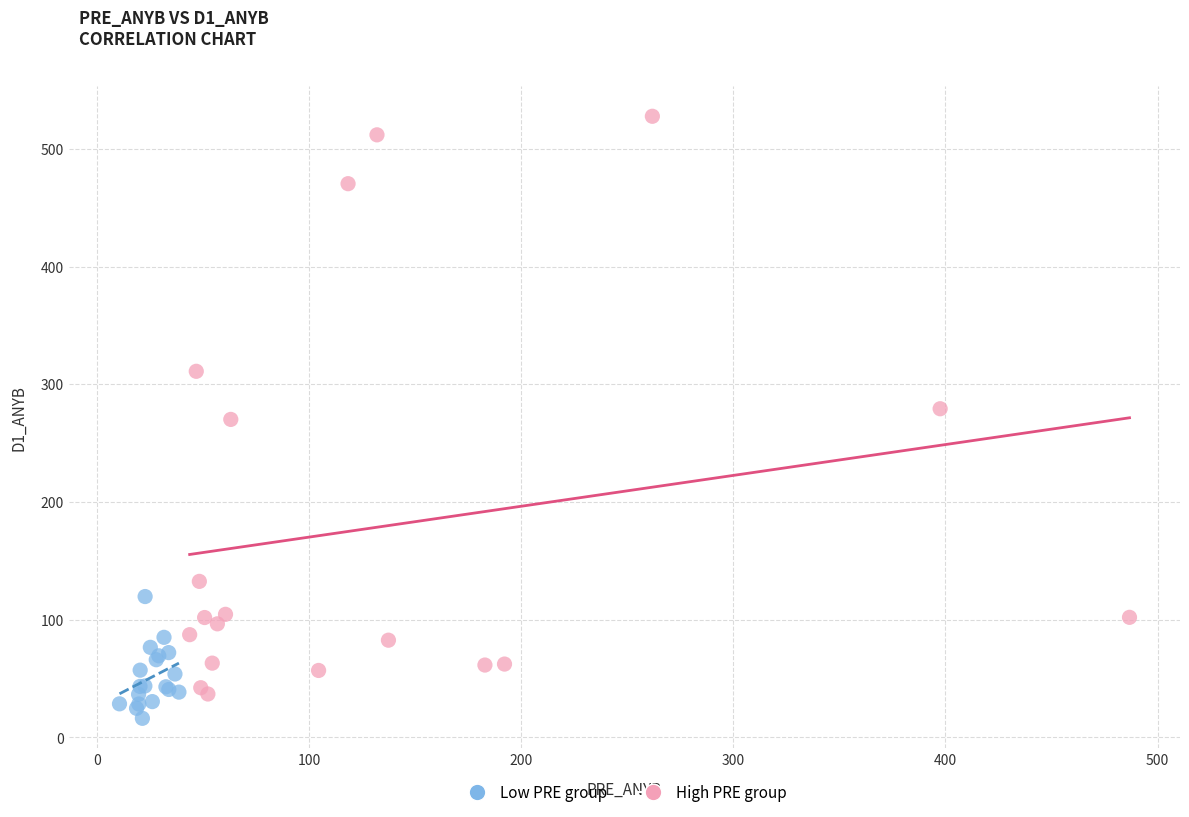

Which series contains the highest Y value?

High PRE group